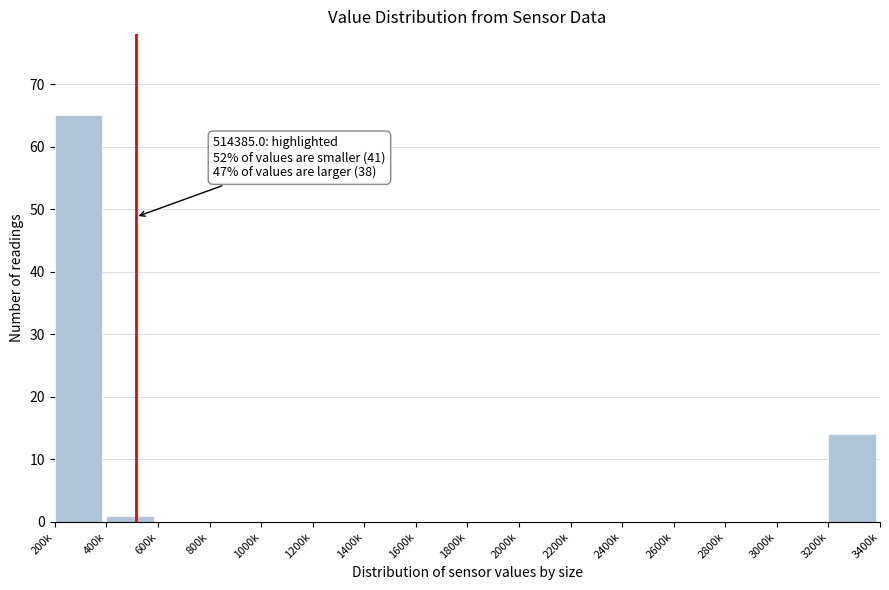

Reading left to right, extract all data points from this chart.

200k=65	400k=1	600k=0	800k=0	1000k=0	1200k=0	1400k=0	1600k=0	1800k=0	2000k=0	2200k=0	2400k=0	2600k=0	2800k=0	3000k=0	3200k=14